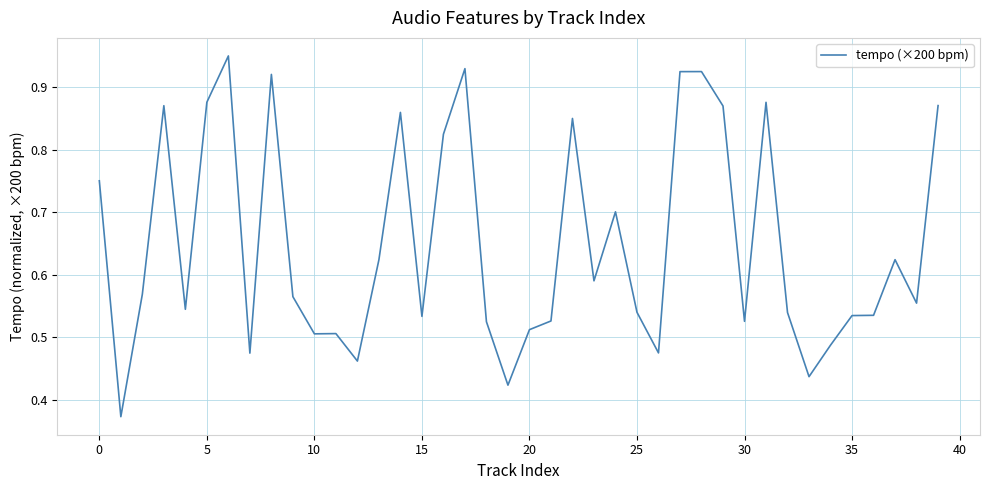

The value at 5 is 0.4. True or false?

False